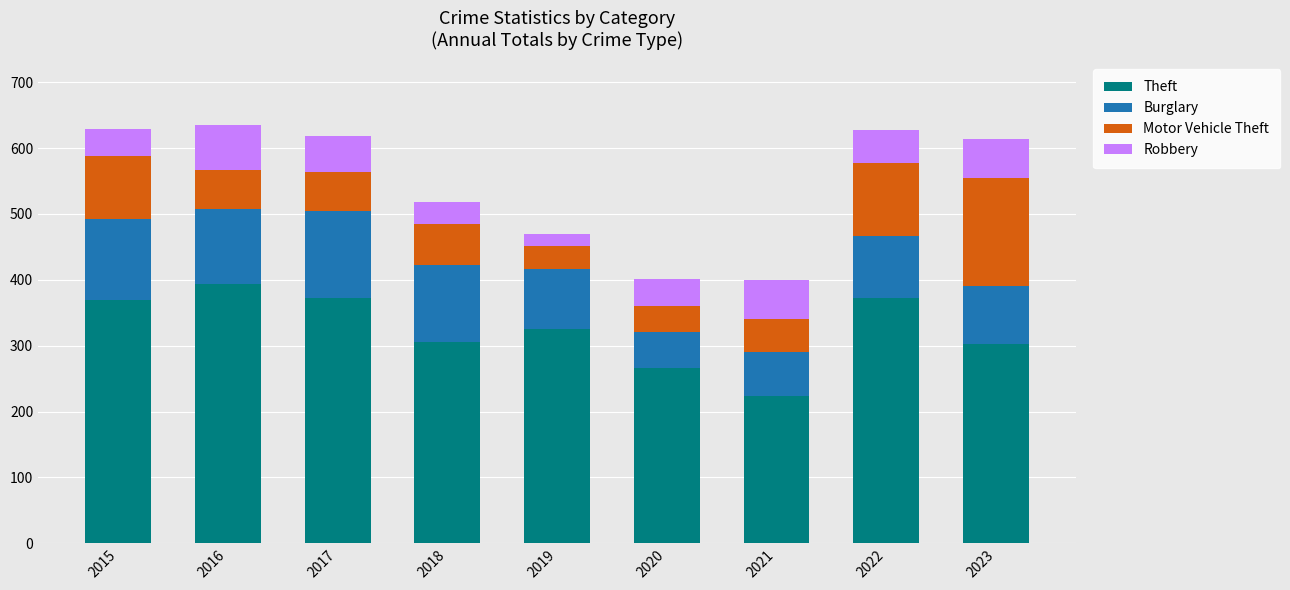

What value does the Theft series have at 2022?

372